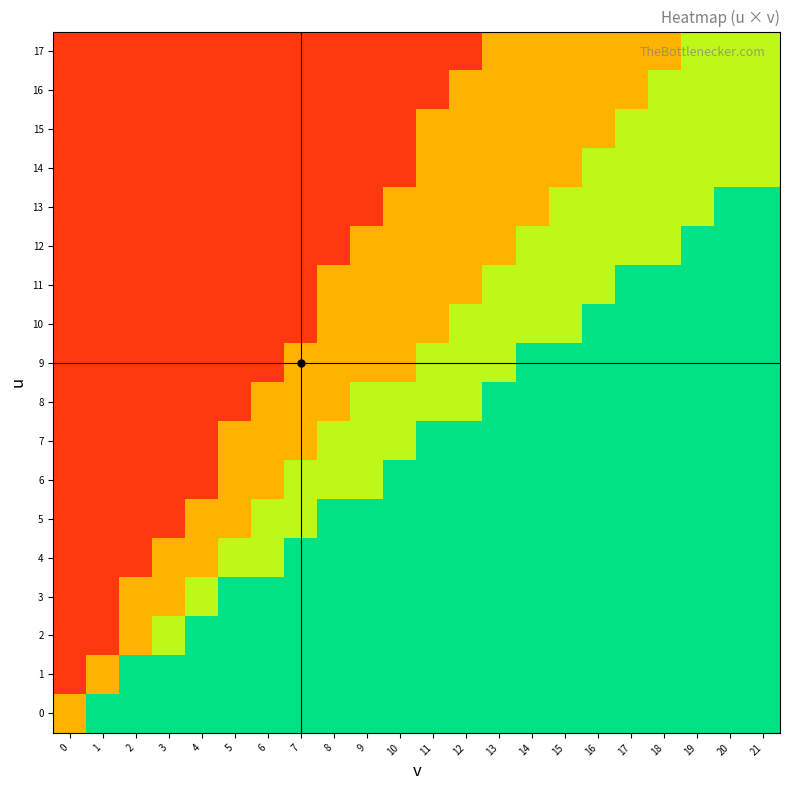

Reading right to left, transcribe all the data shown in this chart.

0: 21=0.8	20=0.8	19=0.8	18=0.8	17=0.8	16=0.8	15=0.8	14=0.8	13=0.8	12=0.8	11=0.8	10=0.8	9=0.8	8=0.8	7=0.8	6=0.8	5=0.8	4=0.8	3=0.8	2=0.8	1=0.8	0=0.5
1: 21=0.8	20=0.8	19=0.8	18=0.8	17=0.8	16=0.8	15=0.8	14=0.8	13=0.8	12=0.8	11=0.8	10=0.8	9=0.8	8=0.8	7=0.8	6=0.8	5=0.8	4=0.8	3=0.8	2=0.8	1=0.5	0=0.1
2: 21=0.8	20=0.8	19=0.8	18=0.8	17=0.8	16=0.8	15=0.8	14=0.8	13=0.8	12=0.8	11=0.8	10=0.8	9=0.8	8=0.8	7=0.8	6=0.8	5=0.8	4=0.8	3=0.7	2=0.5	1=0.1	0=0.1
3: 21=0.8	20=0.8	19=0.8	18=0.8	17=0.8	16=0.8	15=0.8	14=0.8	13=0.8	12=0.8	11=0.8	10=0.8	9=0.8	8=0.8	7=0.8	6=0.8	5=0.8	4=0.7	3=0.5	2=0.5	1=0.1	0=0.1
4: 21=0.8	20=0.8	19=0.8	18=0.8	17=0.8	16=0.8	15=0.8	14=0.8	13=0.8	12=0.8	11=0.8	10=0.8	9=0.8	8=0.8	7=0.8	6=0.7	5=0.7	4=0.5	3=0.5	2=0.1	1=0.1	0=0.1
5: 21=0.8	20=0.8	19=0.8	18=0.8	17=0.8	16=0.8	15=0.8	14=0.8	13=0.8	12=0.8	11=0.8	10=0.8	9=0.8	8=0.8	7=0.7	6=0.7	5=0.5	4=0.5	3=0.1	2=0.1	1=0.1	0=0.1
6: 21=0.8	20=0.8	19=0.8	18=0.8	17=0.8	16=0.8	15=0.8	14=0.8	13=0.8	12=0.8	11=0.8	10=0.8	9=0.7	8=0.7	7=0.7	6=0.5	5=0.5	4=0.1	3=0.1	2=0.1	1=0.1	0=0.1
7: 21=0.8	20=0.8	19=0.8	18=0.8	17=0.8	16=0.8	15=0.8	14=0.8	13=0.8	12=0.8	11=0.8	10=0.7	9=0.7	8=0.7	7=0.5	6=0.5	5=0.5	4=0.1	3=0.1	2=0.1	1=0.1	0=0.1
8: 21=0.8	20=0.8	19=0.8	18=0.8	17=0.8	16=0.8	15=0.8	14=0.8	13=0.8	12=0.7	11=0.7	10=0.7	9=0.7	8=0.5	7=0.5	6=0.5	5=0.1	4=0.1	3=0.1	2=0.1	1=0.1	0=0.1
9: 21=0.8	20=0.8	19=0.8	18=0.8	17=0.8	16=0.8	15=0.8	14=0.8	13=0.7	12=0.7	11=0.7	10=0.5	9=0.5	8=0.5	7=0.5	6=0.1	5=0.1	4=0.1	3=0.1	2=0.1	1=0.1	0=0.1
10: 21=0.8	20=0.8	19=0.8	18=0.8	17=0.8	16=0.8	15=0.7	14=0.7	13=0.7	12=0.7	11=0.5	10=0.5	9=0.5	8=0.5	7=0.1	6=0.1	5=0.1	4=0.1	3=0.1	2=0.1	1=0.1	0=0.1
11: 21=0.8	20=0.8	19=0.8	18=0.8	17=0.8	16=0.7	15=0.7	14=0.7	13=0.7	12=0.5	11=0.5	10=0.5	9=0.5	8=0.5	7=0.1	6=0.1	5=0.1	4=0.1	3=0.1	2=0.1	1=0.1	0=0.1
12: 21=0.8	20=0.8	19=0.8	18=0.7	17=0.7	16=0.7	15=0.7	14=0.7	13=0.5	12=0.5	11=0.5	10=0.5	9=0.5	8=0.1	7=0.1	6=0.1	5=0.1	4=0.1	3=0.1	2=0.1	1=0.1	0=0.1
13: 21=0.8	20=0.8	19=0.7	18=0.7	17=0.7	16=0.7	15=0.7	14=0.5	13=0.5	12=0.5	11=0.5	10=0.5	9=0.1	8=0.1	7=0.1	6=0.1	5=0.1	4=0.1	3=0.1	2=0.1	1=0.1	0=0.1
14: 21=0.7	20=0.7	19=0.7	18=0.7	17=0.7	16=0.7	15=0.5	14=0.5	13=0.5	12=0.5	11=0.5	10=0.1	9=0.1	8=0.1	7=0.1	6=0.1	5=0.1	4=0.1	3=0.1	2=0.1	1=0.1	0=0.1
15: 21=0.7	20=0.7	19=0.7	18=0.7	17=0.7	16=0.5	15=0.5	14=0.5	13=0.5	12=0.5	11=0.5	10=0.1	9=0.1	8=0.1	7=0.1	6=0.1	5=0.1	4=0.1	3=0.1	2=0.1	1=0.1	0=0.1
16: 21=0.7	20=0.7	19=0.7	18=0.7	17=0.5	16=0.5	15=0.5	14=0.5	13=0.5	12=0.5	11=0.1	10=0.1	9=0.1	8=0.1	7=0.1	6=0.1	5=0.1	4=0.1	3=0.1	2=0.1	1=0.1	0=0.1
17: 21=0.7	20=0.7	19=0.7	18=0.5	17=0.5	16=0.5	15=0.5	14=0.5	13=0.5	12=0.1	11=0.1	10=0.1	9=0.1	8=0.1	7=0.1	6=0.1	5=0.1	4=0.1	3=0.1	2=0.1	1=0.1	0=0.1